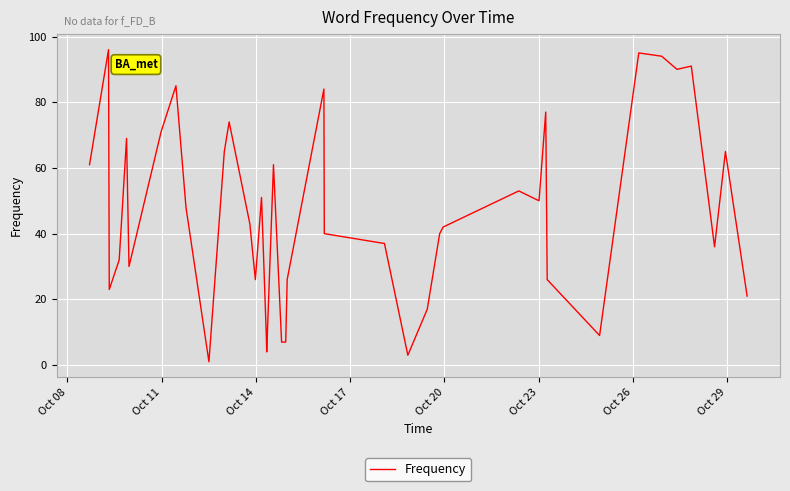

What is the greatest value displayed?

96